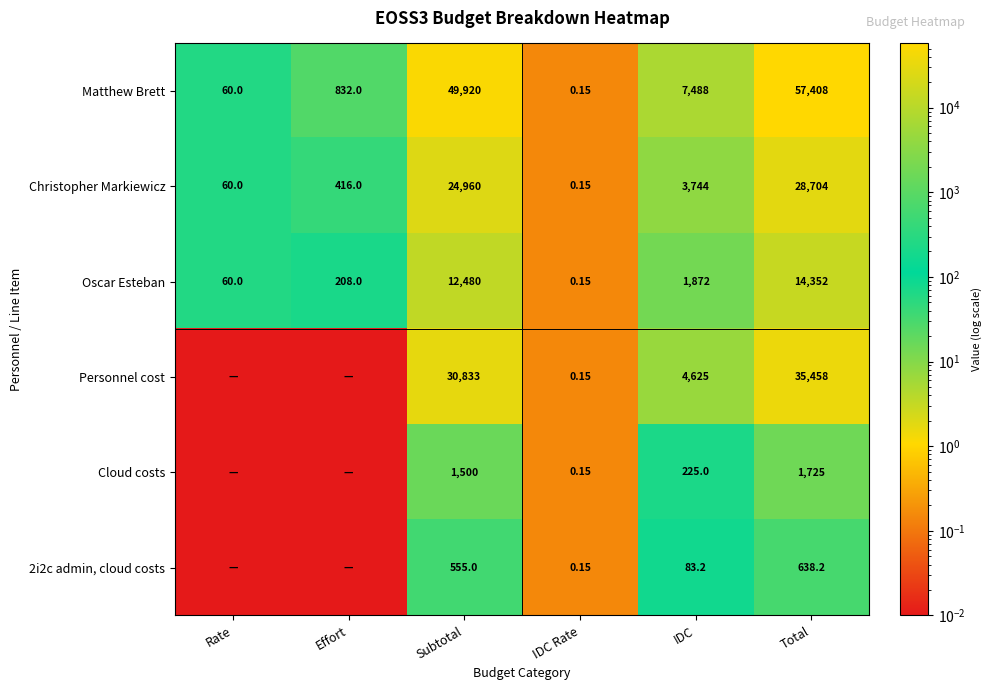

Between IDC Rate and IDC, which series saw the biggest shift?

Matthew Brett